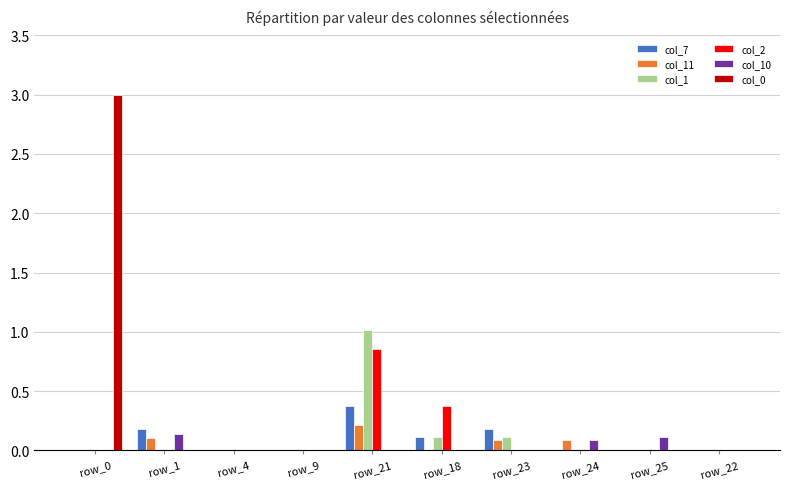

How many col_0 values are between 0 and 1?

9